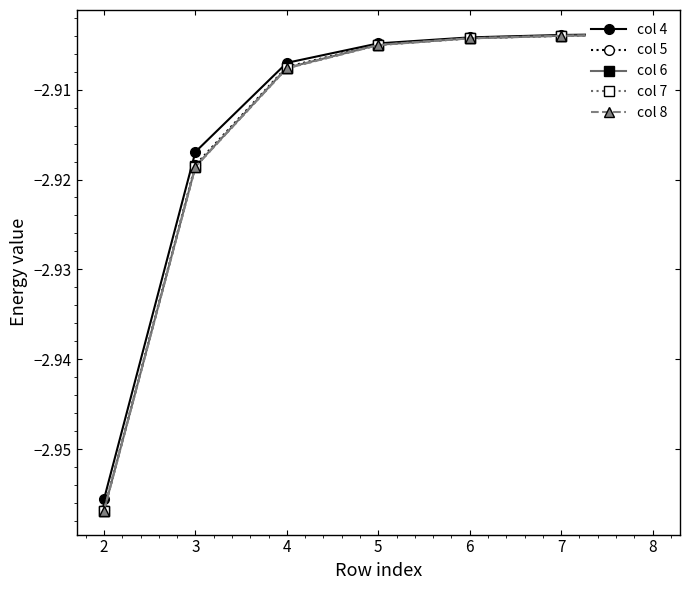

Count the number of data series in this chart.

5